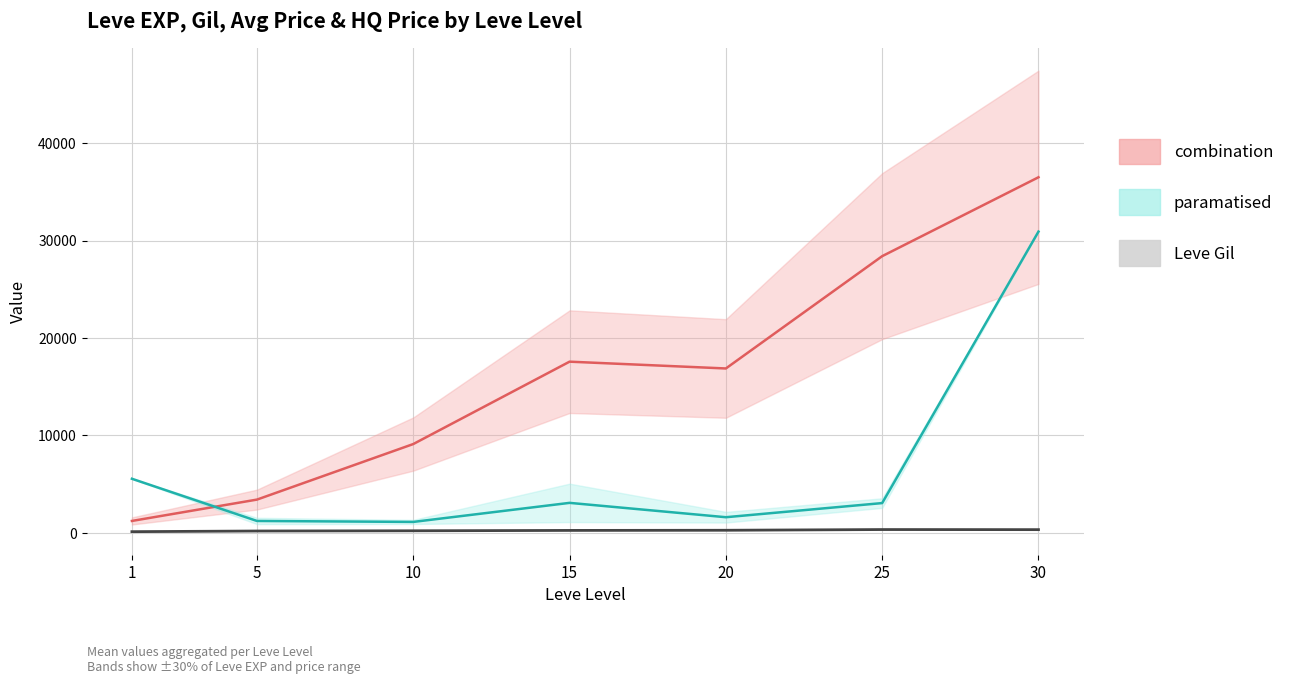

Rank the series by their maximum value, from highest to lowest.

combination (mean), paramatised (mean), Leve Gil